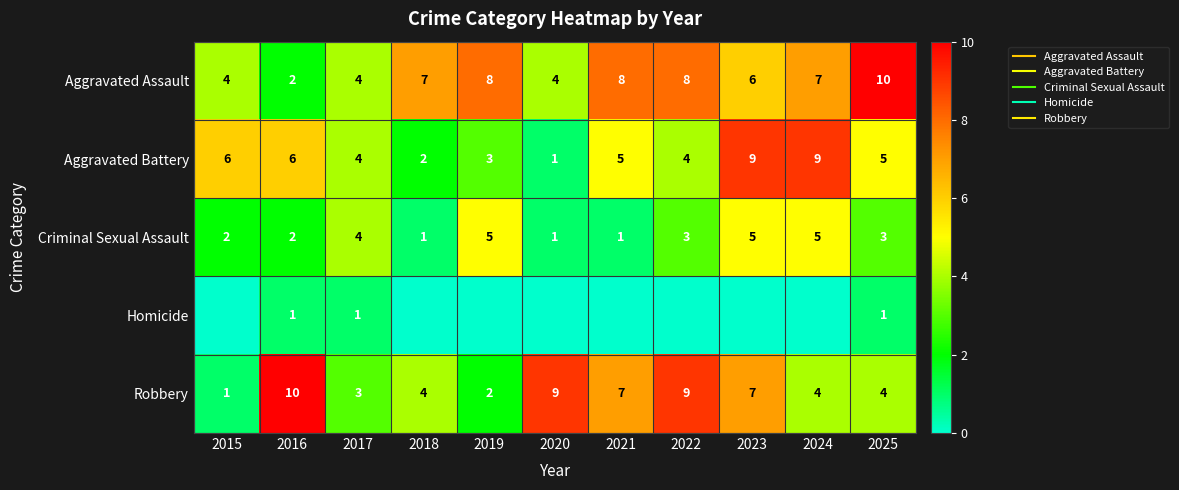

Which series has the largest total across all categories?

Aggravated Assault